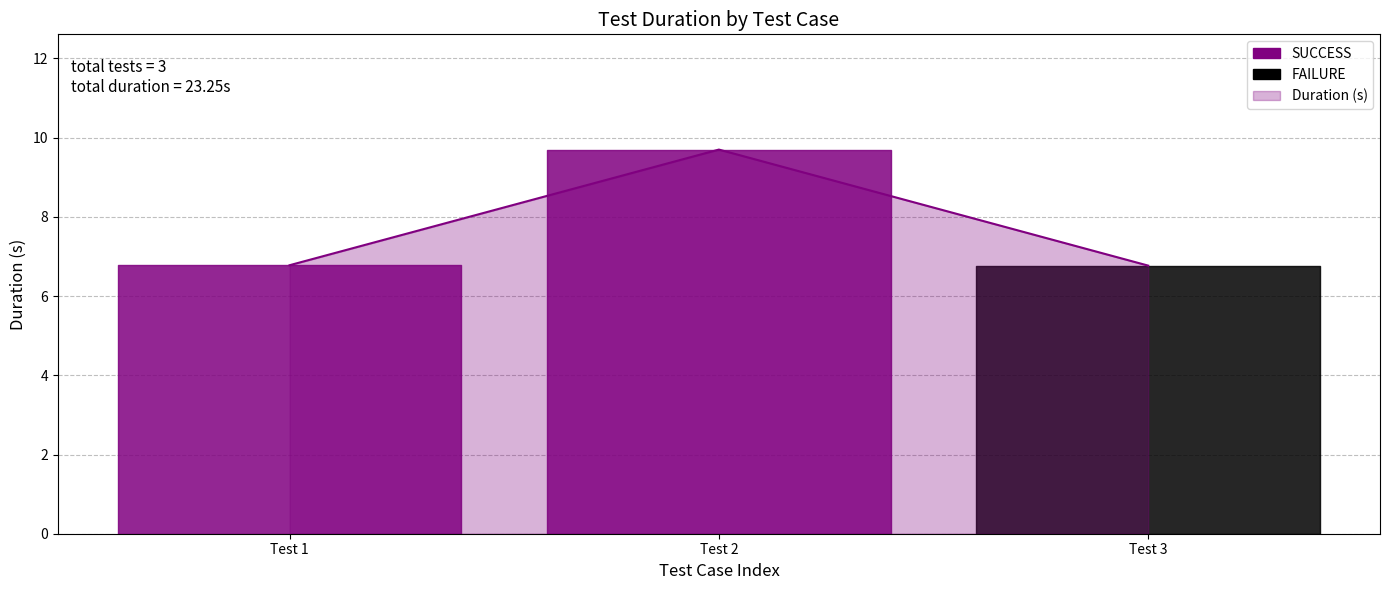

Reading right to left, extract all data points from this chart.

6.8	9.7	6.8